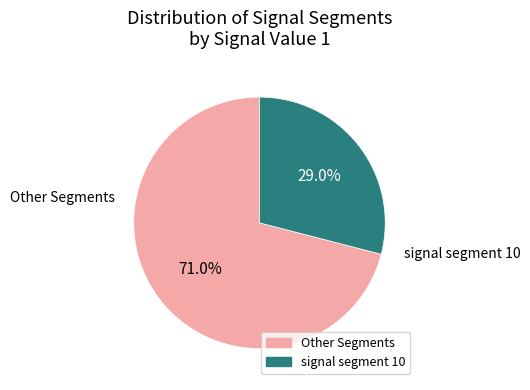

Is there any slice that represents more than half of the pie?

Yes